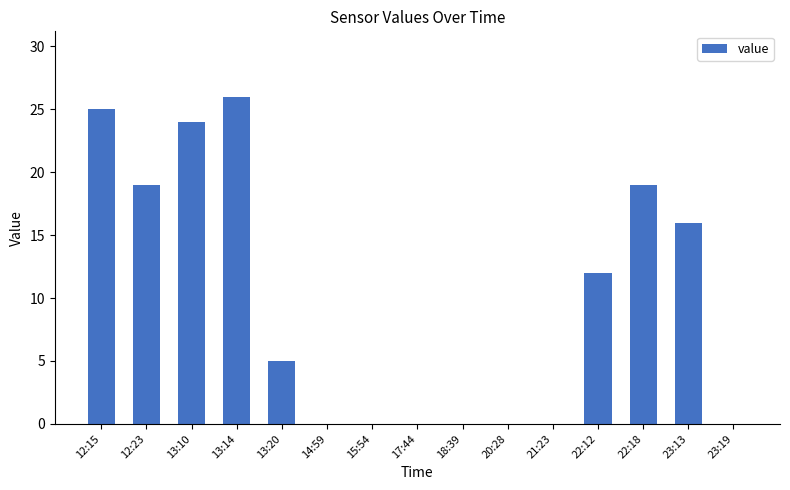

What is the greatest value displayed?

26